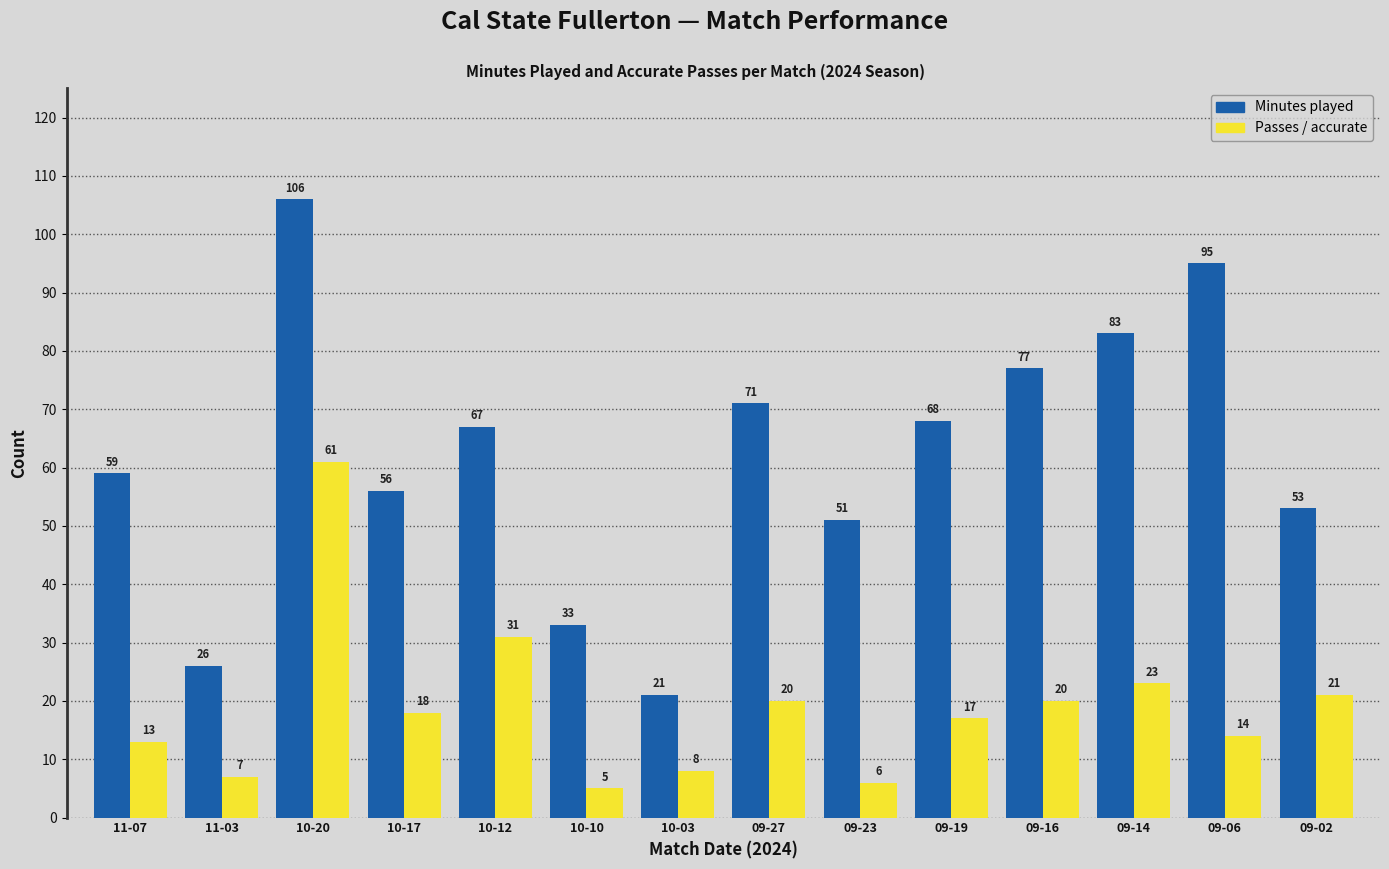

What is the label of the 9th bar from the left?

09-23